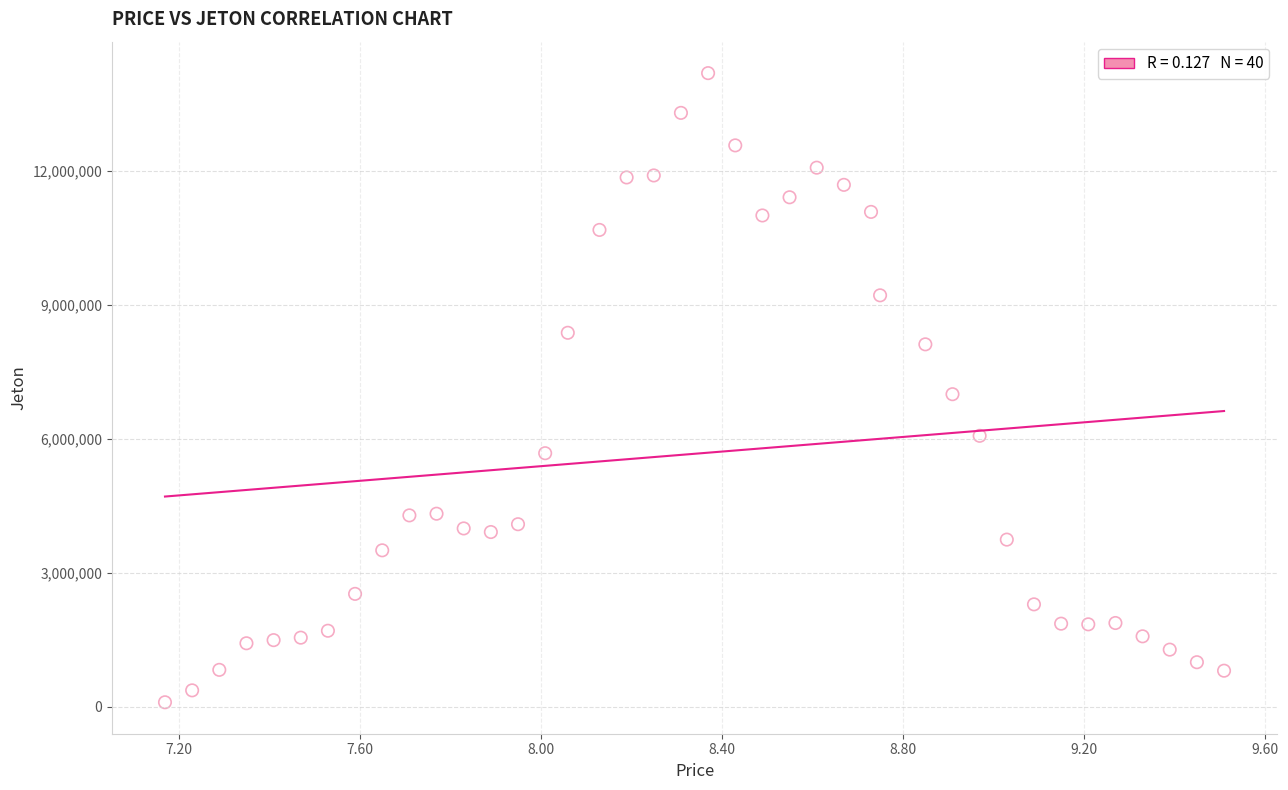

What is the range of X values (max minus min)?

2.3